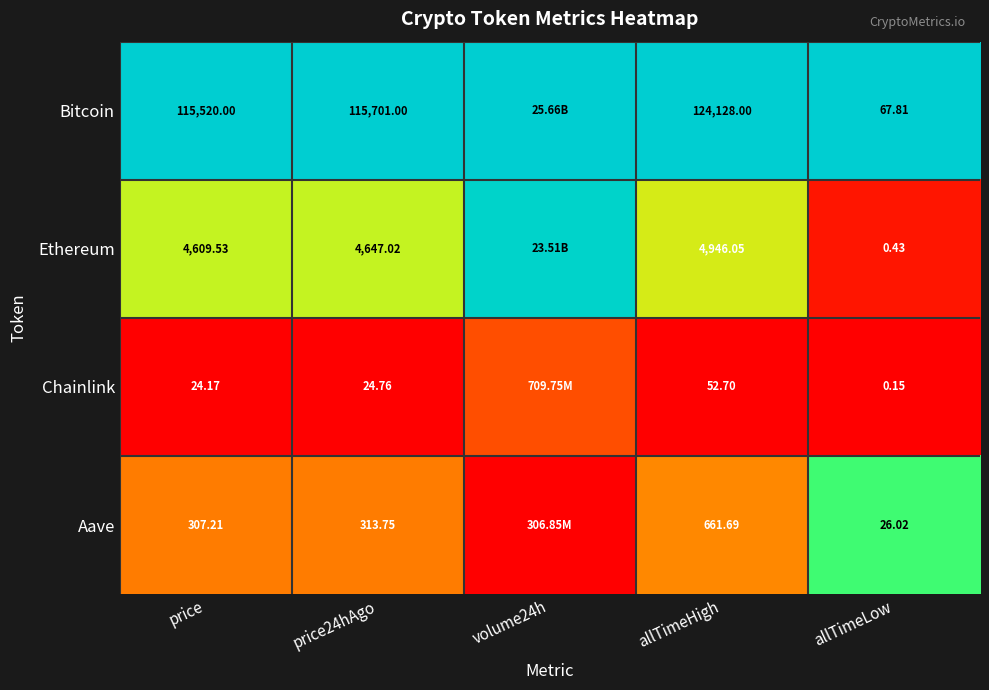

Rank the series at allTimeHigh from lowest to highest value.

Chainlink, Aave, Ethereum, Bitcoin